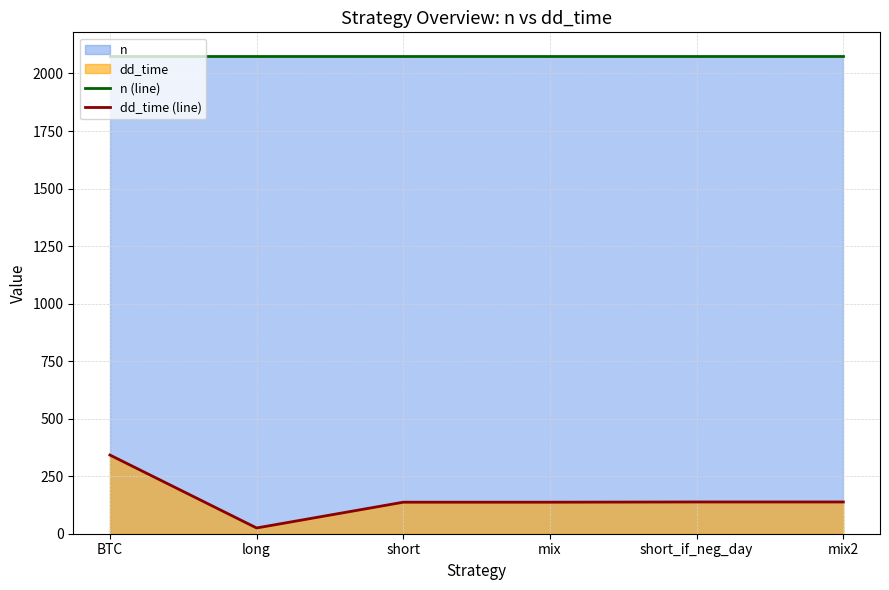

What is the label of the 3rd point from the left?

short